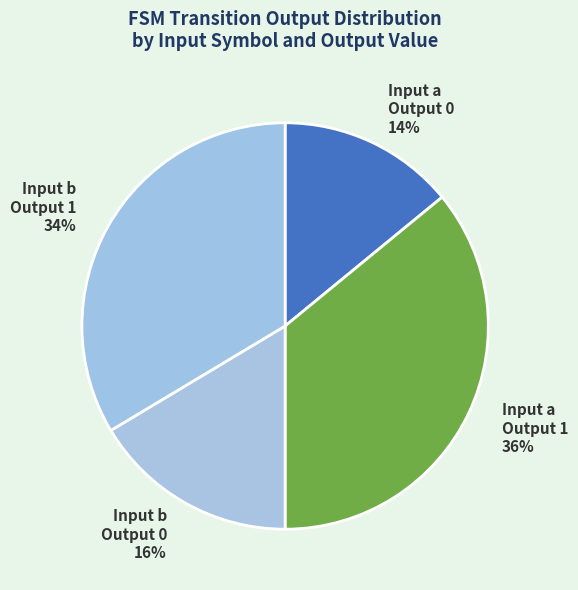

Is it true that Input a Output 0 14% is 4% of the pie?

False